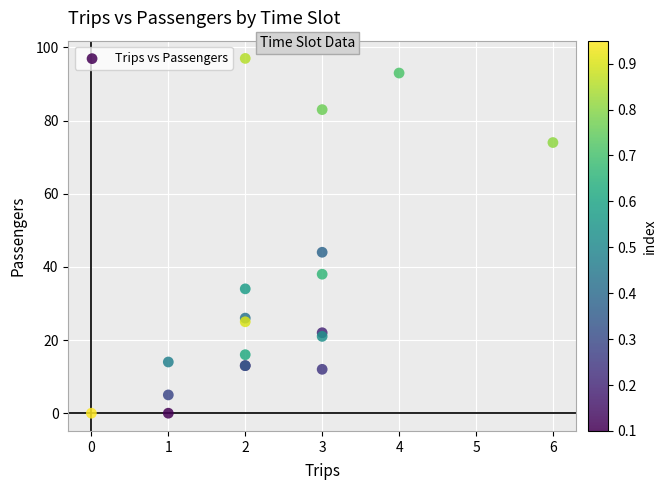

What Y value in the scatter plot is closest to 48?

44